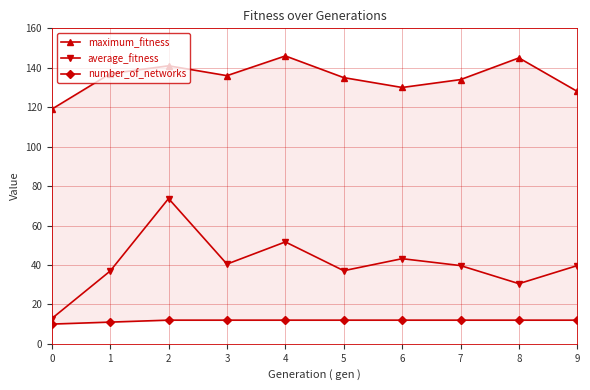

The average_fitness series shows 19.5 at 9. True or false?

False